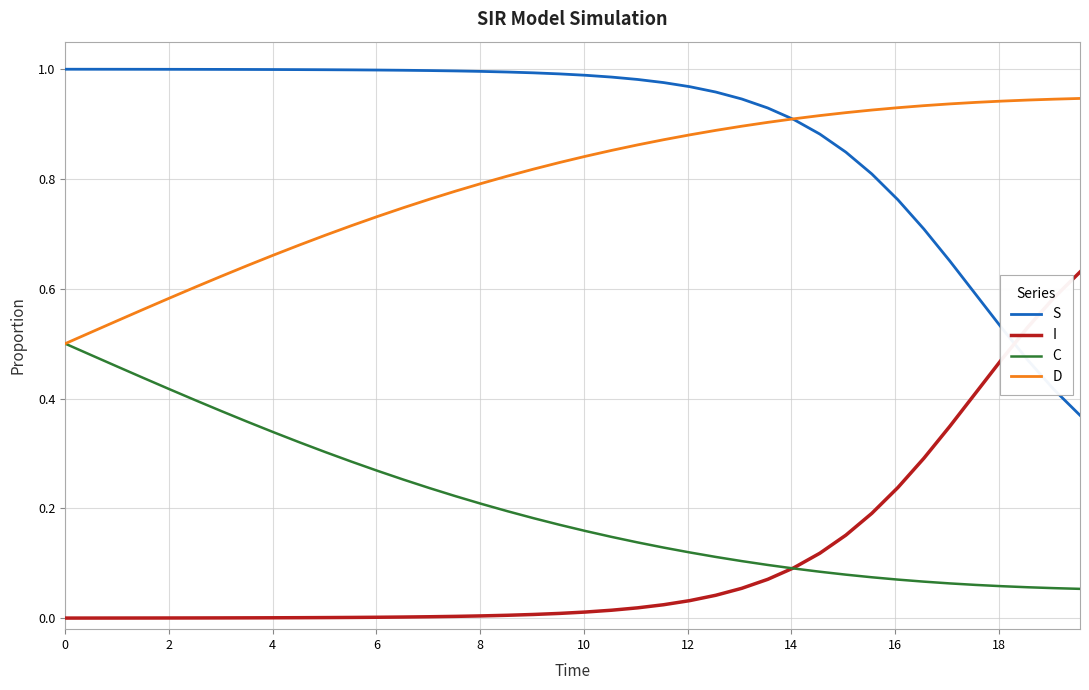

Rank the series by their maximum value, from lowest to highest.

C, I, D, S